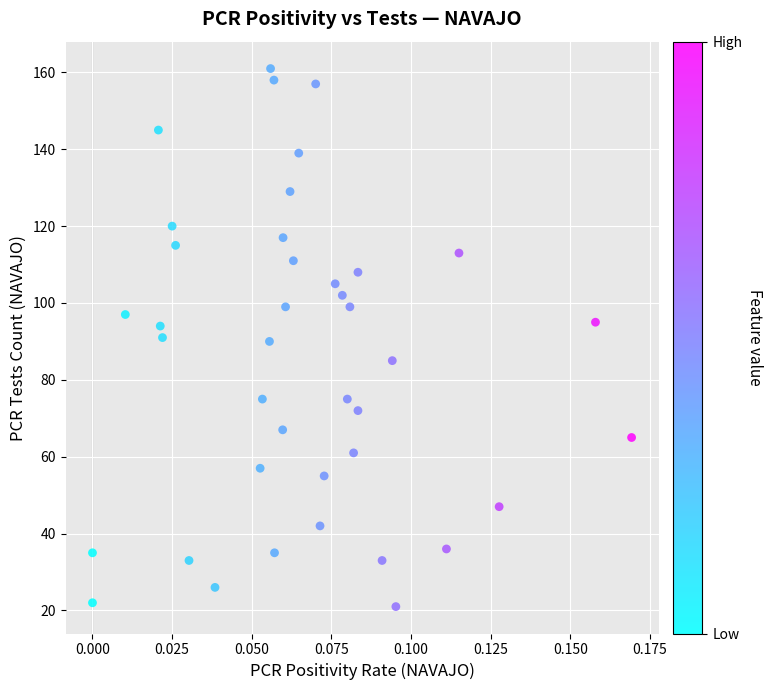

What is the range of Y values (max minus min)?

140